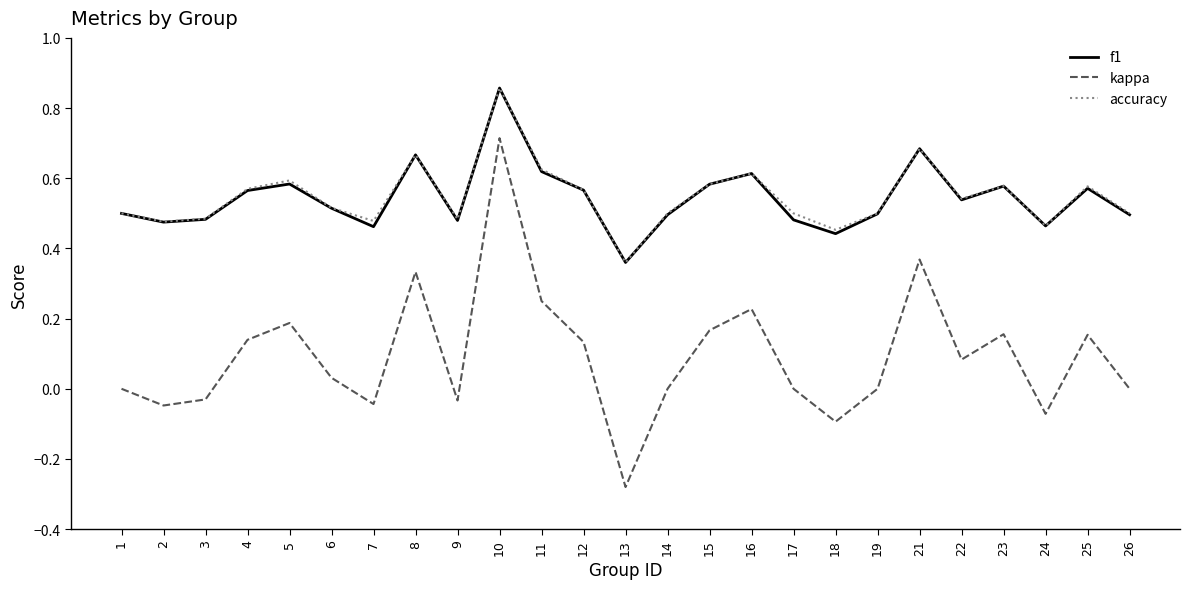

Where is accuracy nearest to the value 0?

13